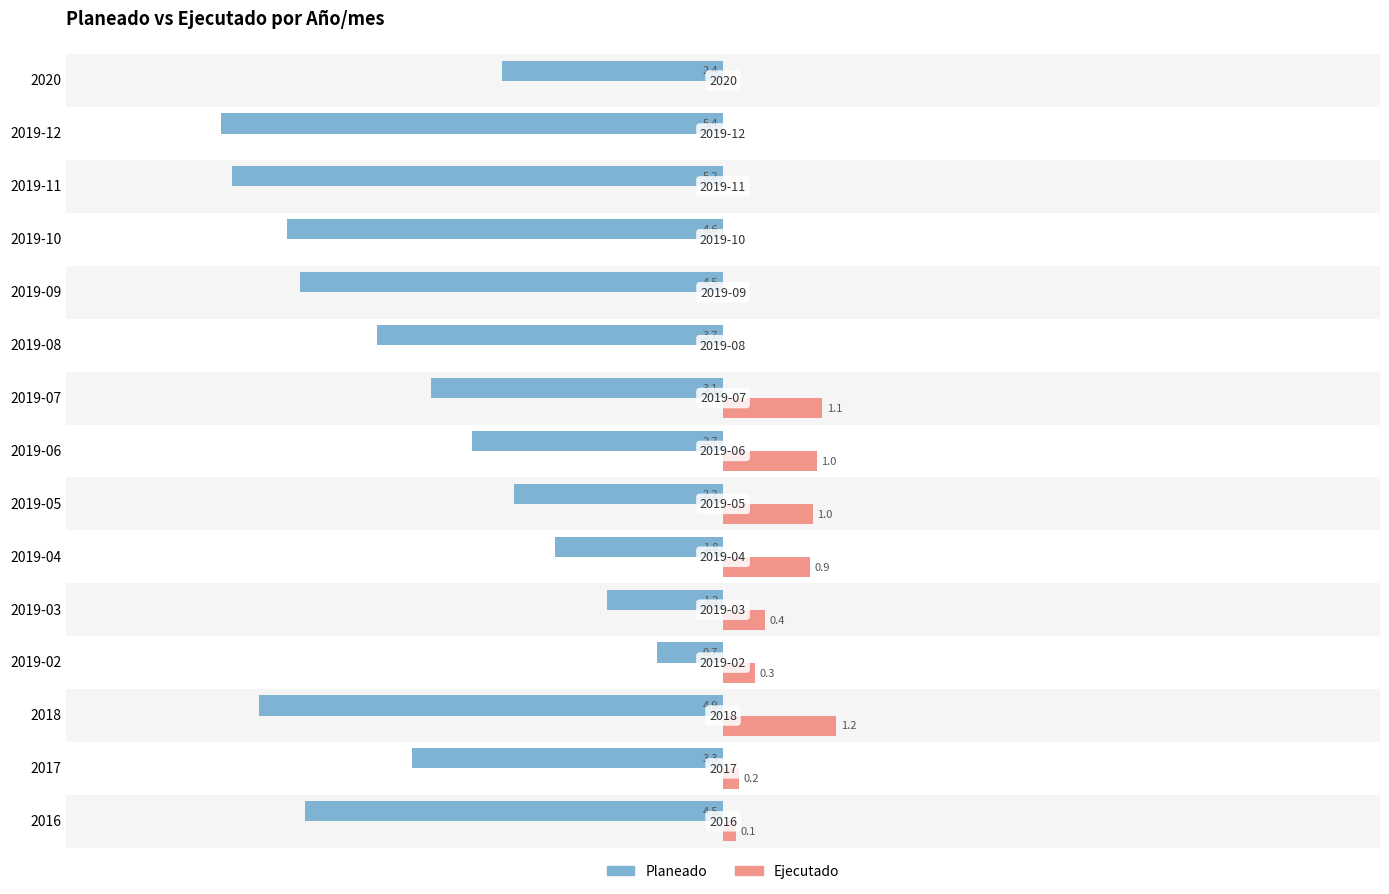

Reading left to right, what are all the values shown in this chart?

Planeado: -4.5	-3.3	-4.9	-0.7	-1.2	-1.8	-2.2	-2.7	-3.1	-3.7	-4.5	-4.6	-5.2	-5.4	-2.4
Ejecutado: 0.1	0.2	1.2	0.3	0.4	0.9	1.0	1.0	1.1	0.0	0.0	0.0	0.0	0.0	0.0